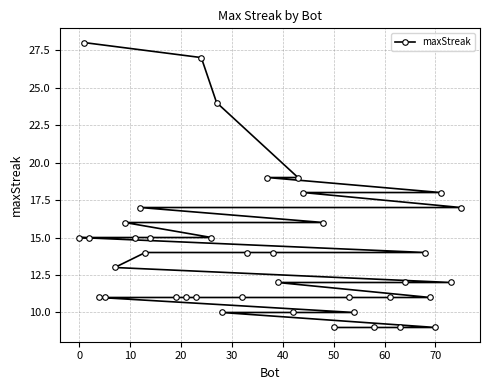

What is the greatest value displayed?

28